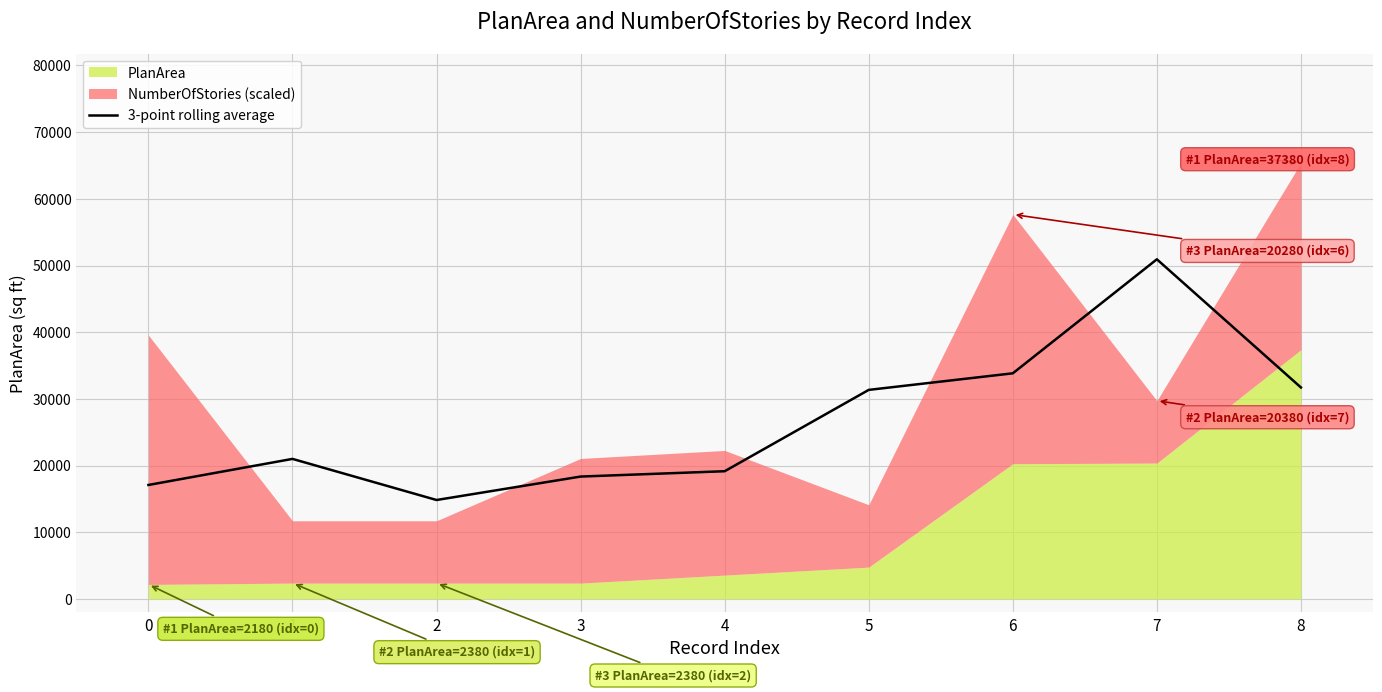

Reading left to right, extract all data points from this chart.

0=17095.0	1=21003.3	2=14840.0	3=18355.0	4=19155.0	5=31351.7	6=33836.7	7=50933.3	8=31713.3